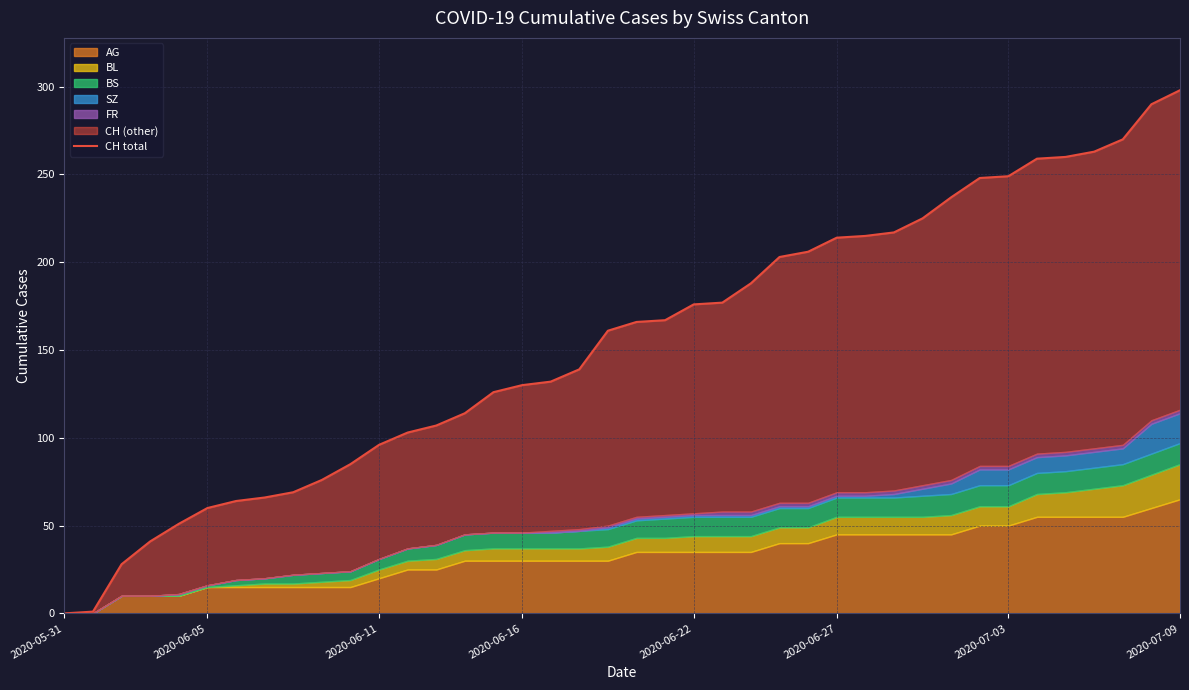

Approximately how many times larger is the value at 2020-06-27 compared to 37?

0.2